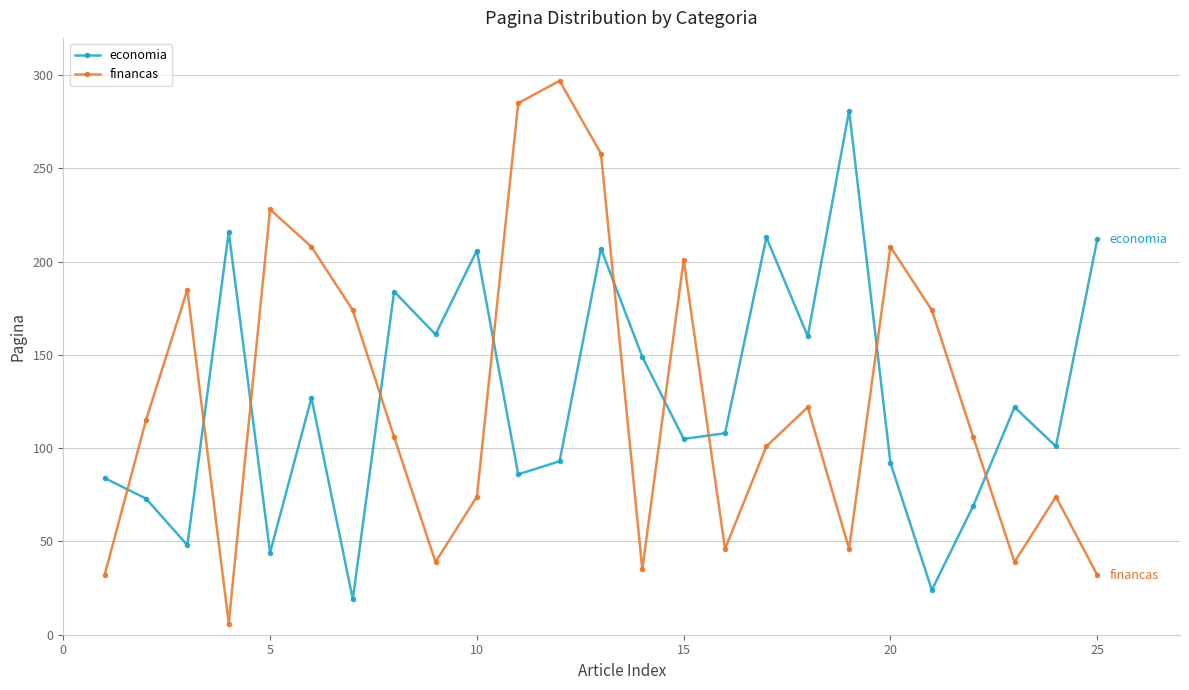

Which series has the widest spread of values?

financas